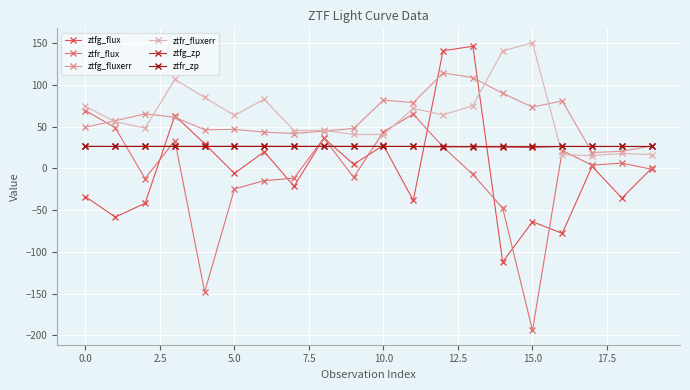

What is the minimum value for ztfg_flux?

-112.1